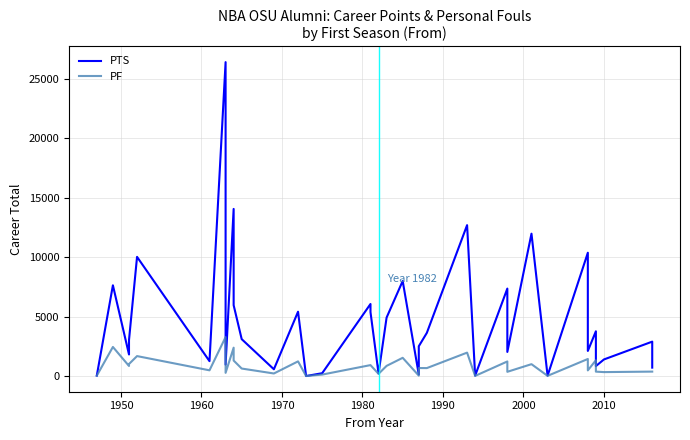

Reading left to right, what are all the values shown in this chart?

PTS: 41	7633	1818	3030	10023	1255	26395	963	14053	5960	3106	573	5412	5	243	6061	5380	219	4918	7994	134	2509	3633	12690	37	7357	2031	11972	32	10369	2114	3767	840	1398	2896	712
PF: 36	2449	850	1014	1681	485	3281	274	2387	1307	634	219	1237	5	126	923	923	189	858	1536	39	678	672	1972	15	1230	360	1002	20	1438	478	1333	374	335	377	377